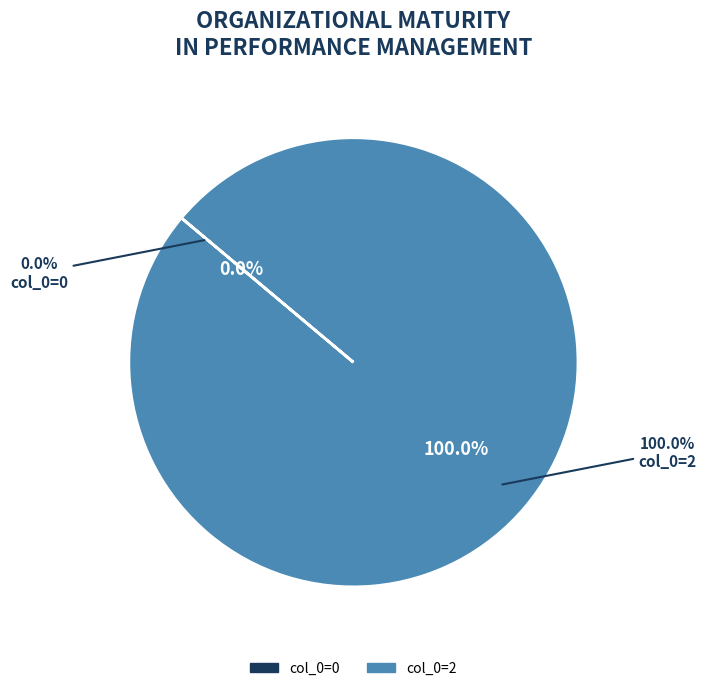

Combined, do col_0=2 and col_0=0 account for over 50%?

Yes